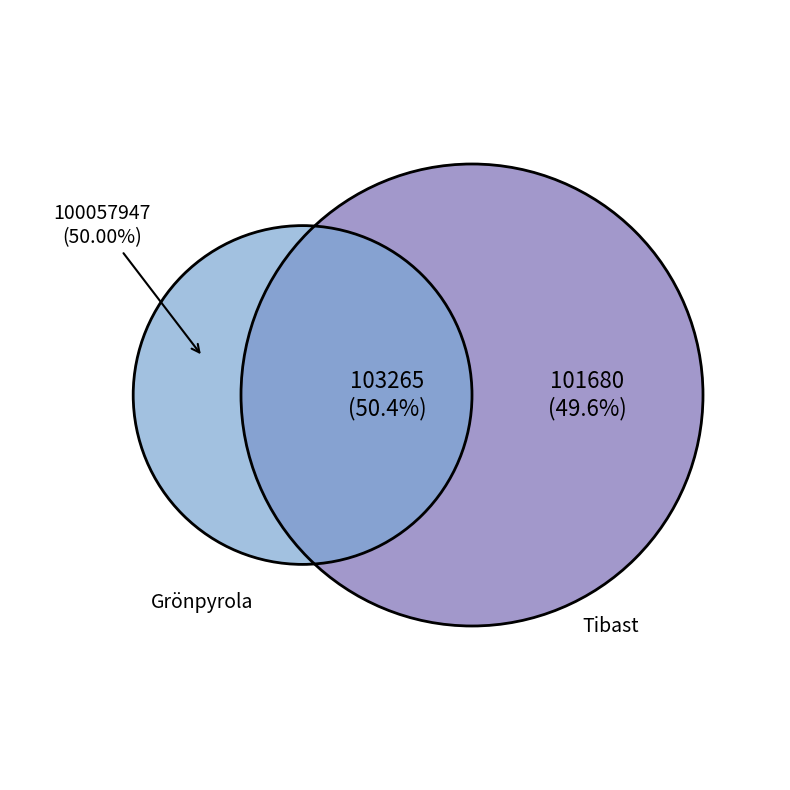

To the nearest percent, what portion does Tibast represent?

50%